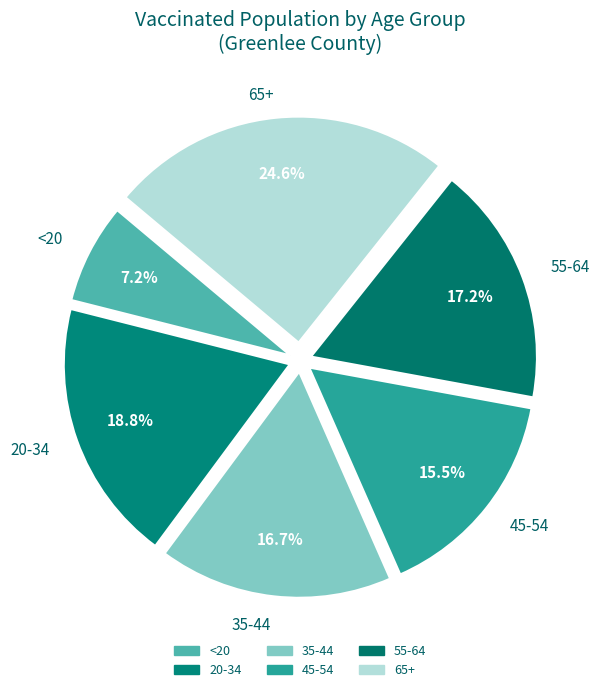

What percentage is the 65+ slice, to the nearest percent?

25%